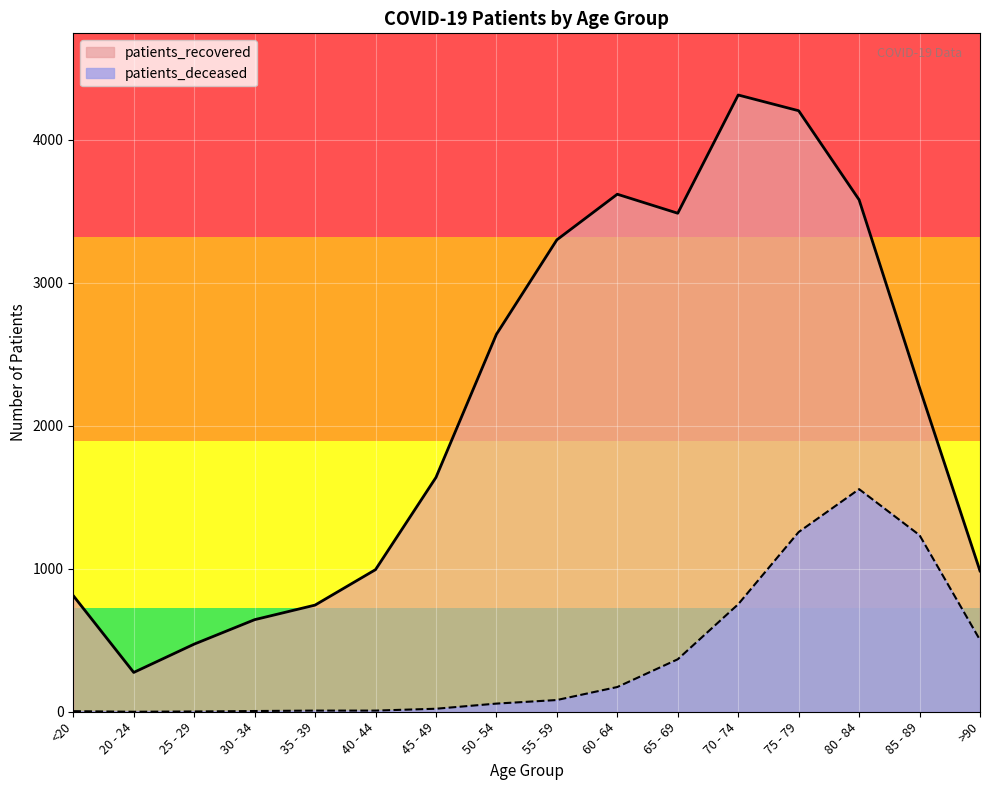

What is the label of the 11th point from the right?

40 - 44